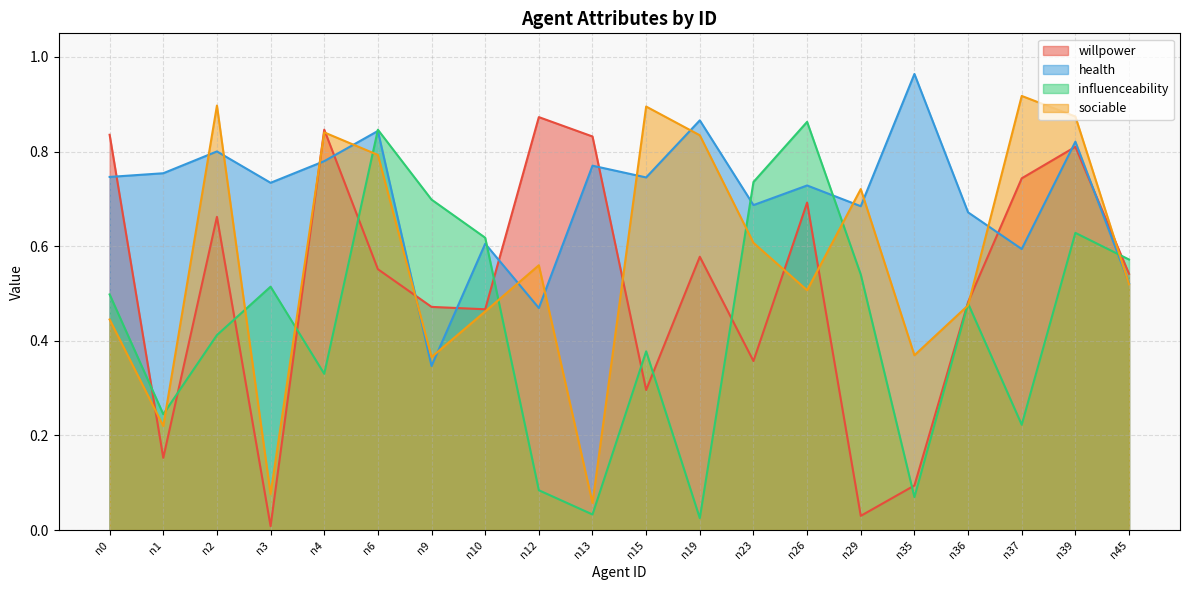

What is the difference between the influenceability values at n45 and n1?

0.3